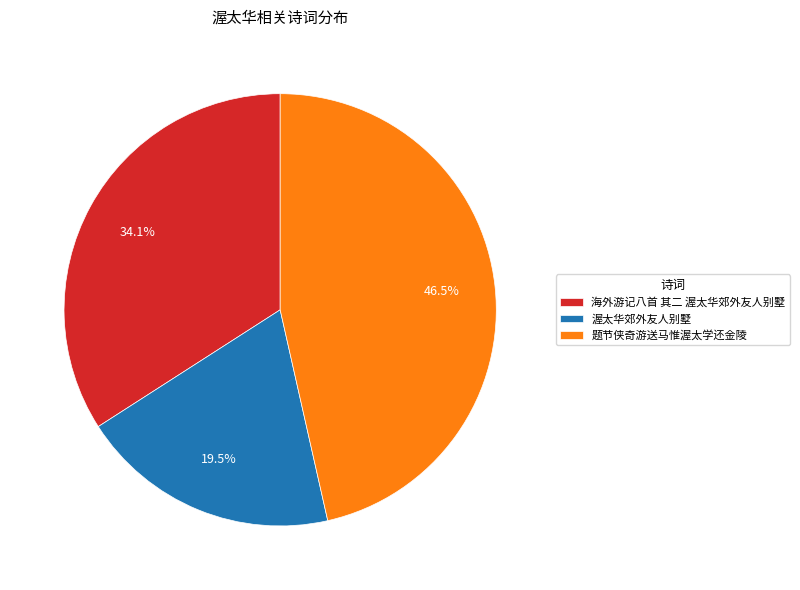

Is there a majority slice in this chart?

No